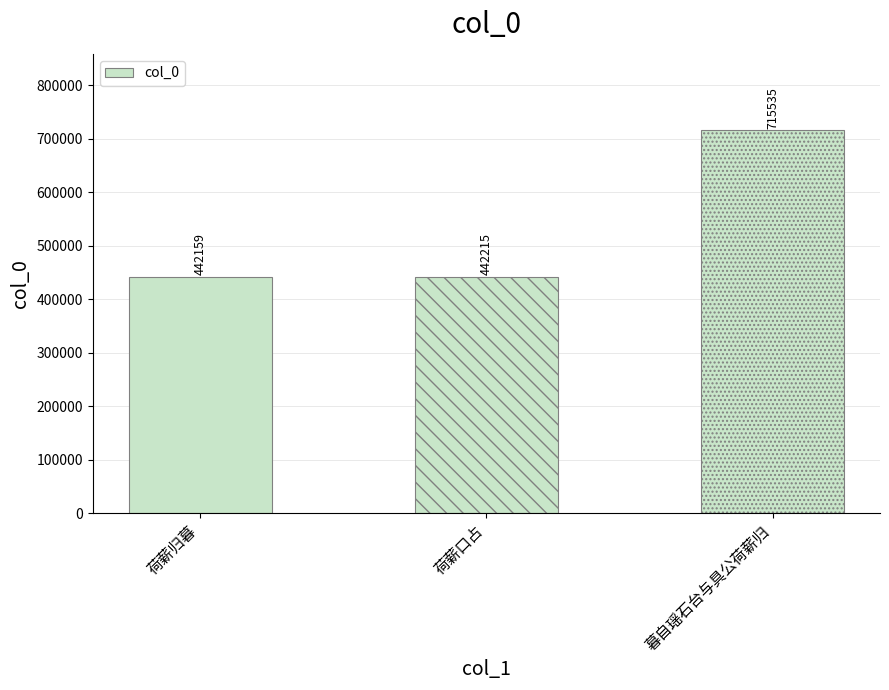

What is the average value?

533303